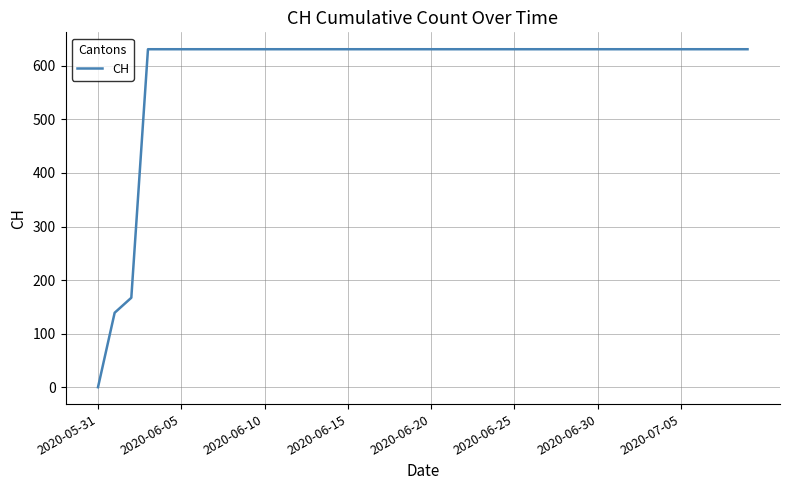

What is the difference between the maximum and minimum values?

631